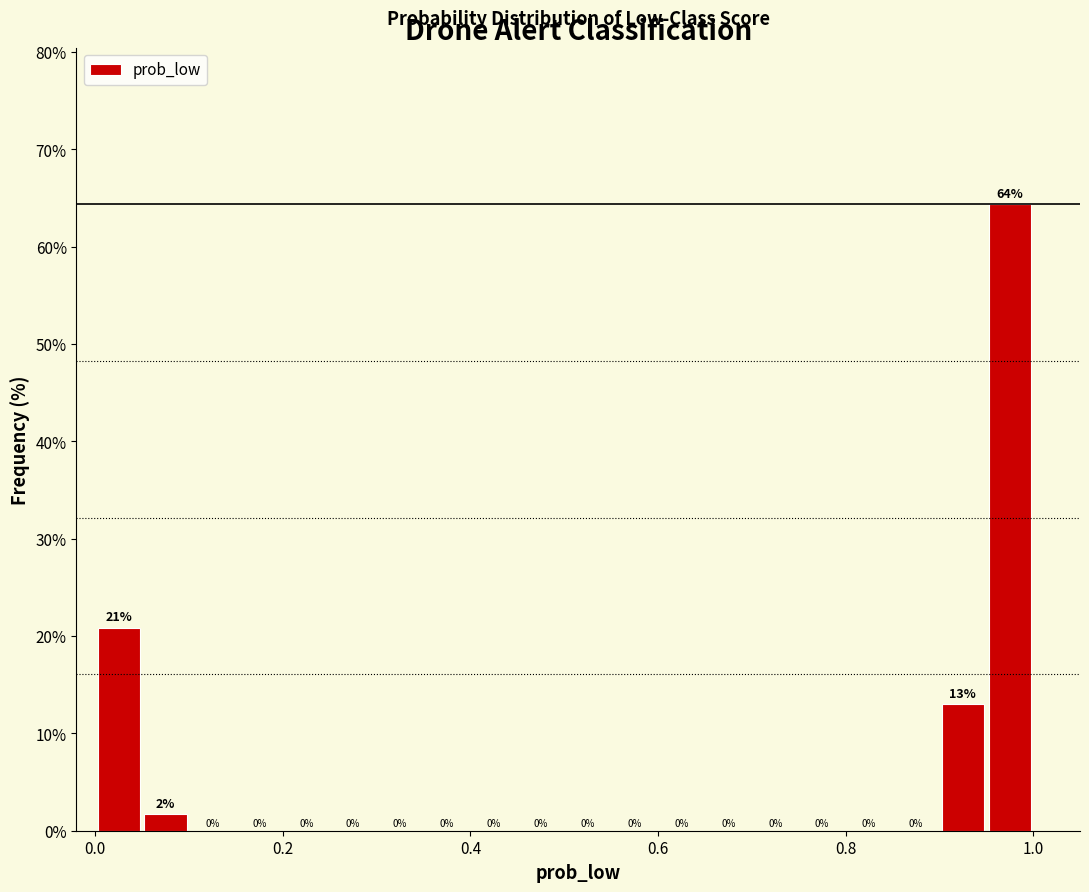

Around what value on the x-axis is the tallest bar? Give the approximate position of its centre, as read against the axis.

0.98